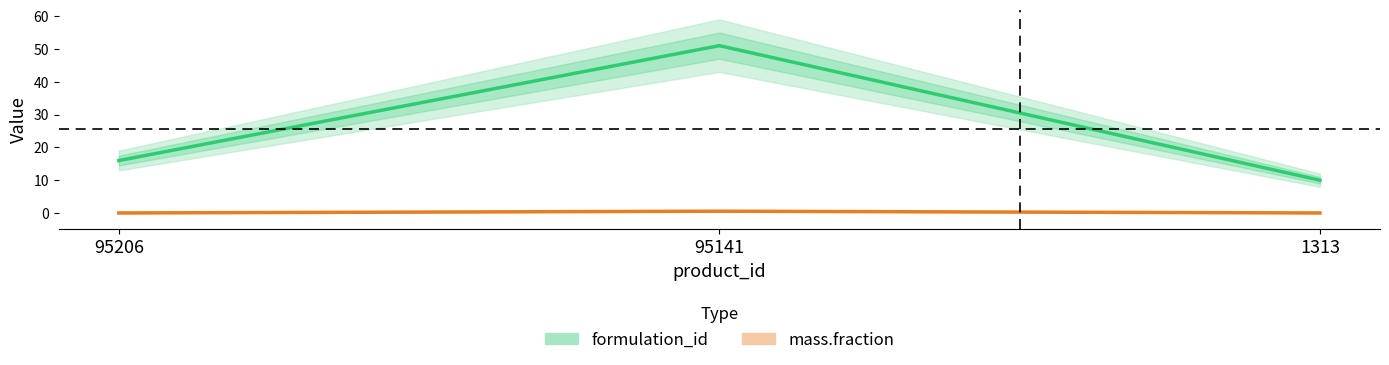

Between 95141 and 95206, which is larger?

95141